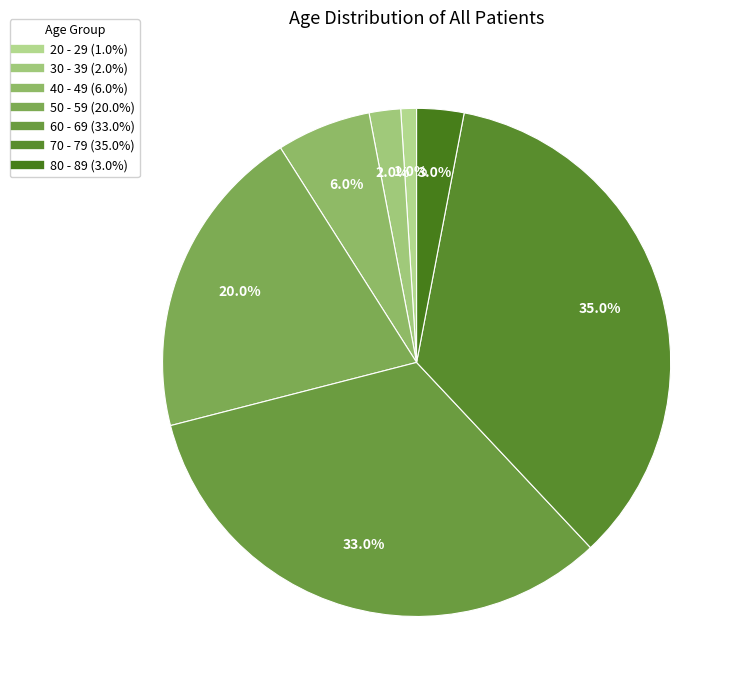

Is it true that 30 - 39 is 10% of the pie?

False